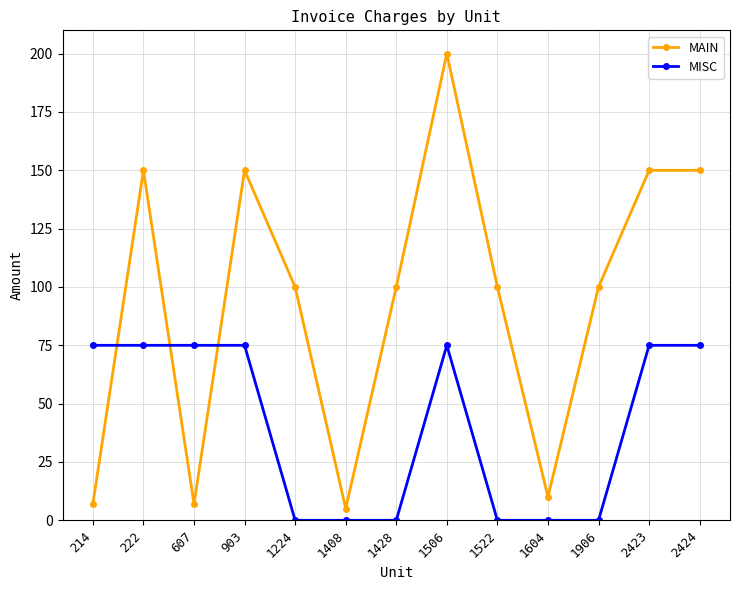

What are all the series names shown in the legend?

MAIN, MISC